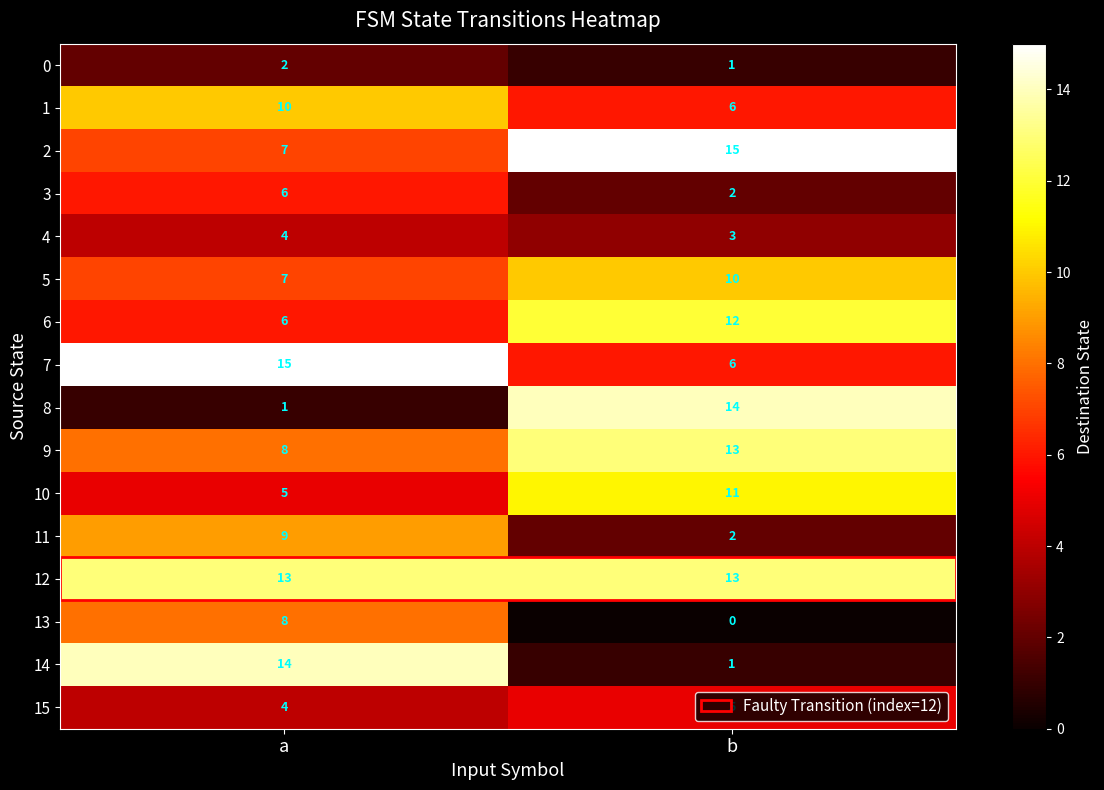

At how many categories does at least one series exceed 10?

2